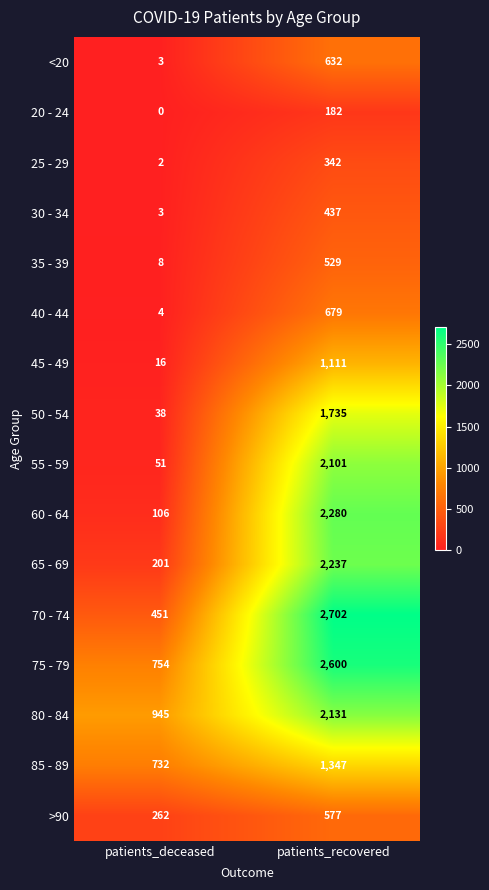

Is it true that 70 - 74 equals 749 at patients_deceased?

False